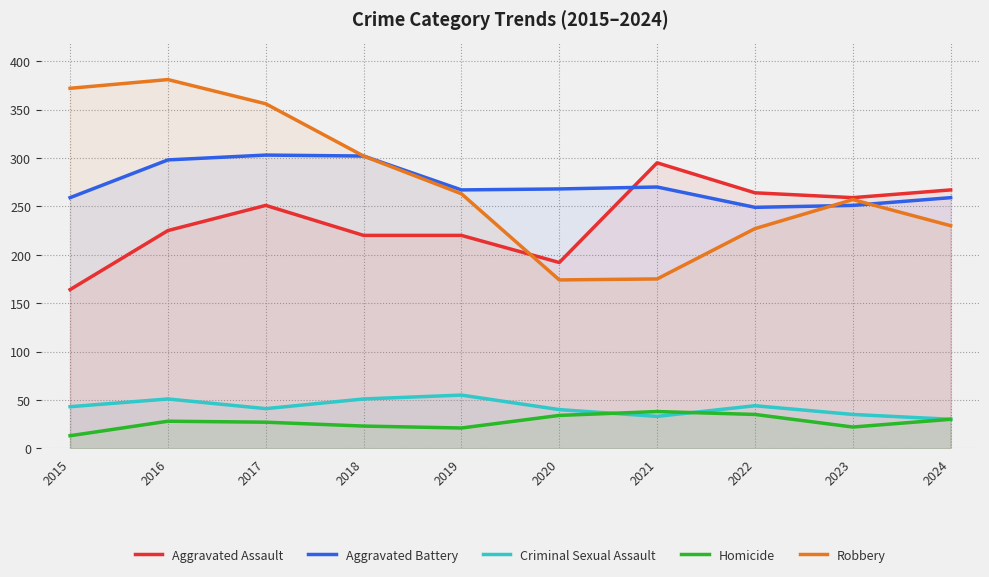

What is the minimum value shown in the chart?

13